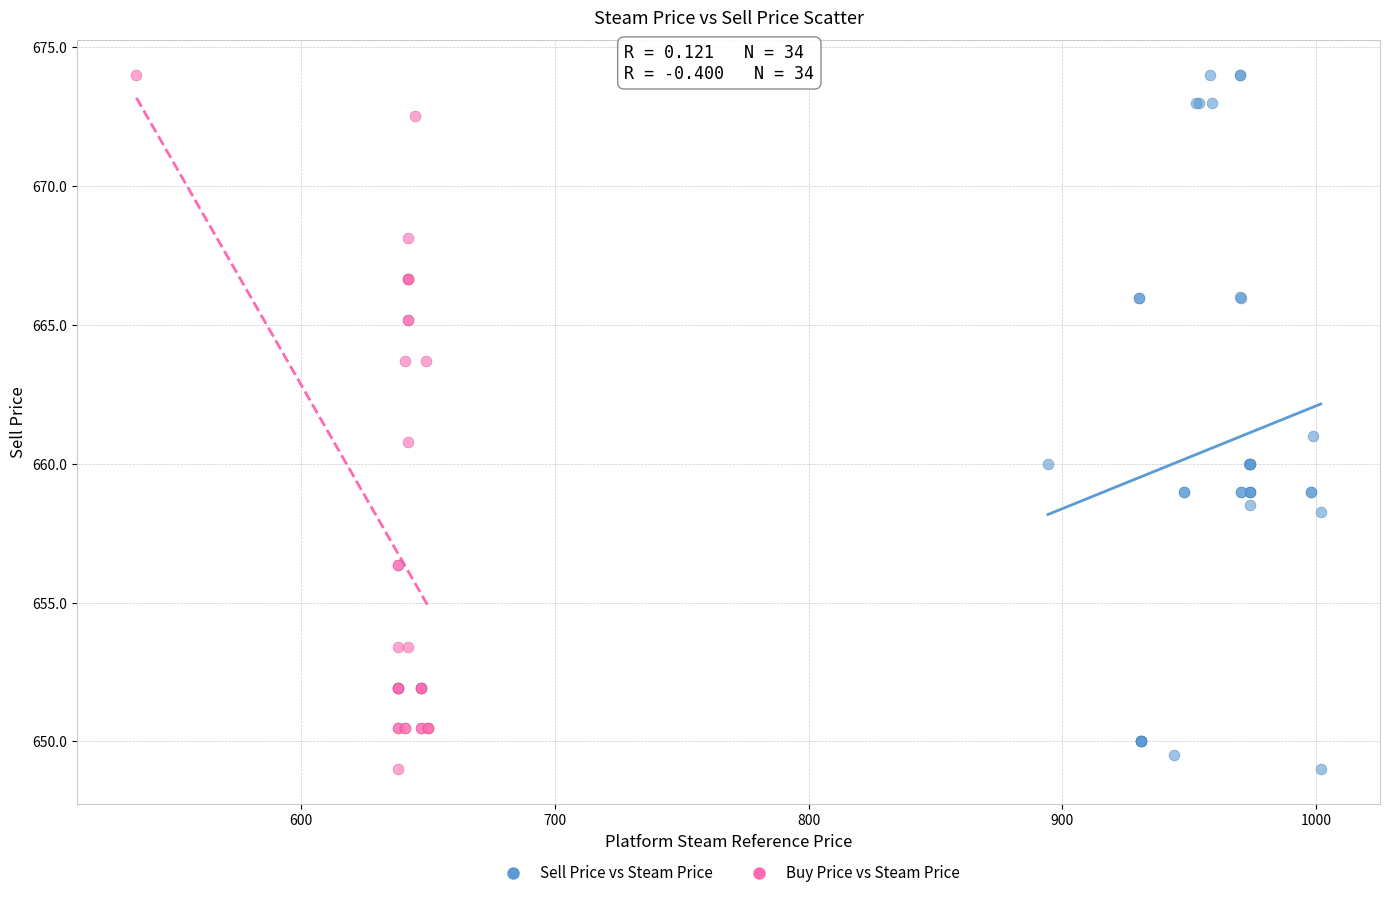

What are all the series names shown in the legend?

Sell Price vs Steam Price, Buy Price vs Steam Price